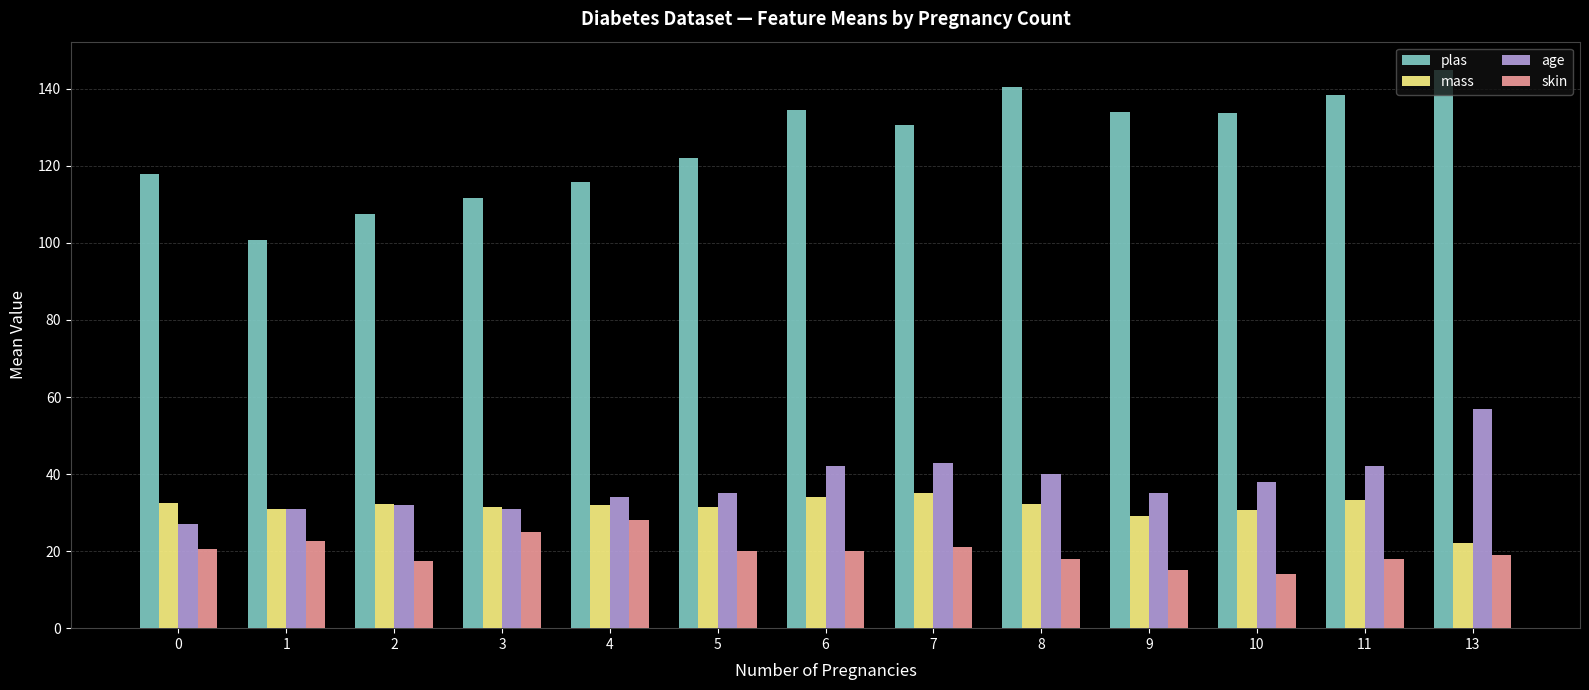

Is the value of plas at 8 greater than the value of skin at 3?

Yes